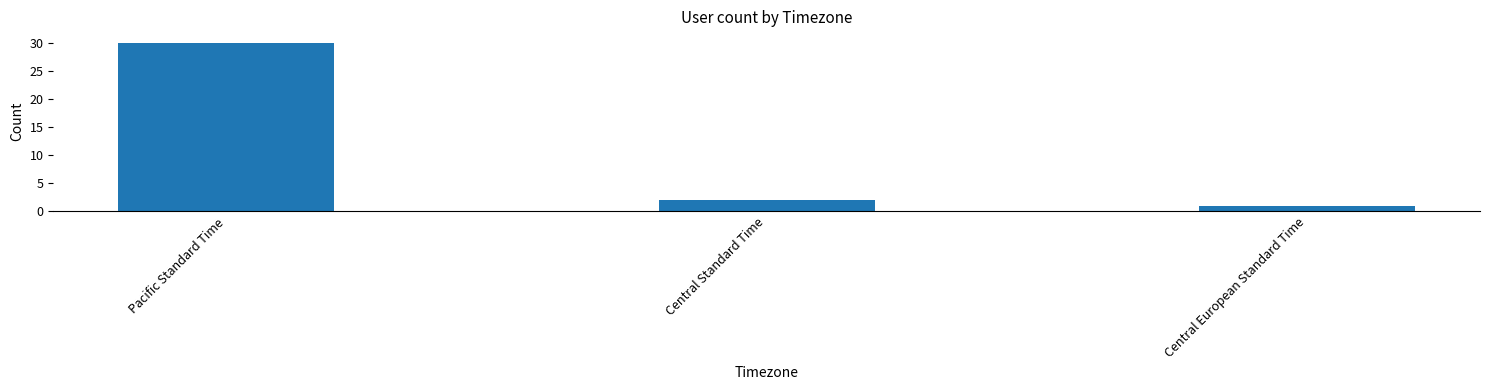

Rank the categories by value from highest to lowest.

Pacific Standard Time, Central Standard Time, Central European Standard Time